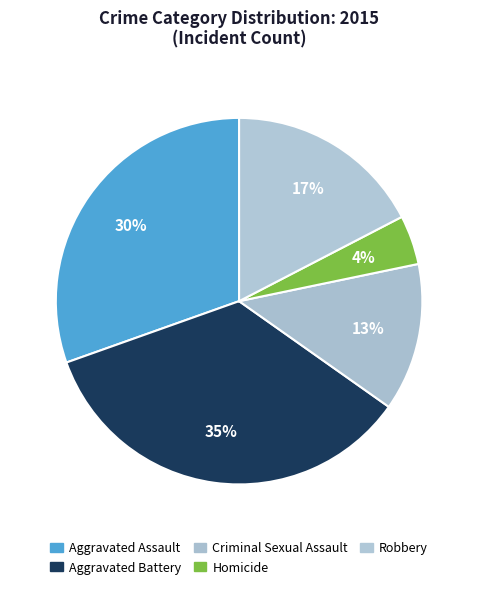

What percentage is the Robbery slice, to the nearest percent?

17%